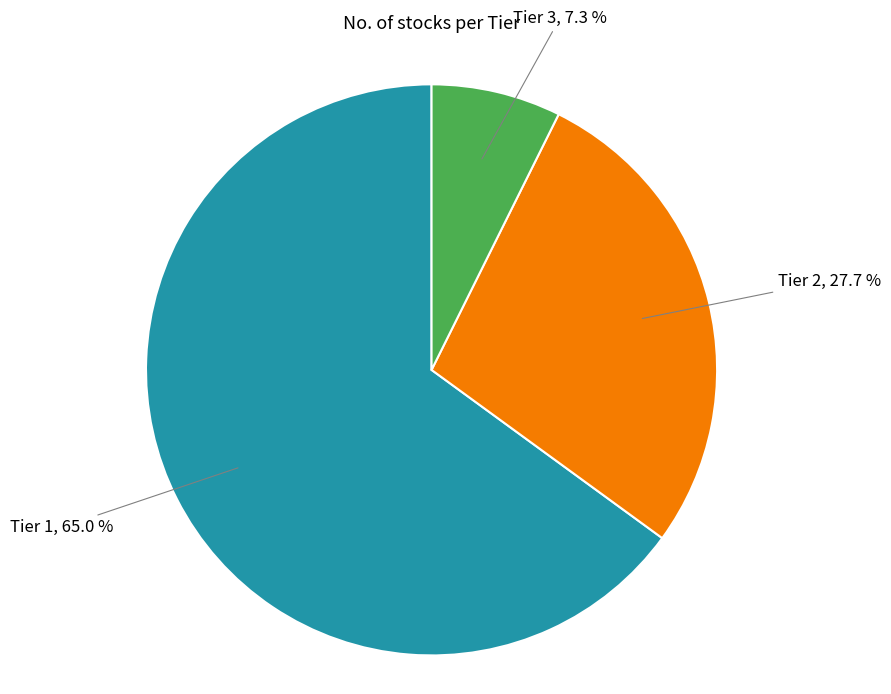

Is there any slice that represents more than half of the pie?

Yes